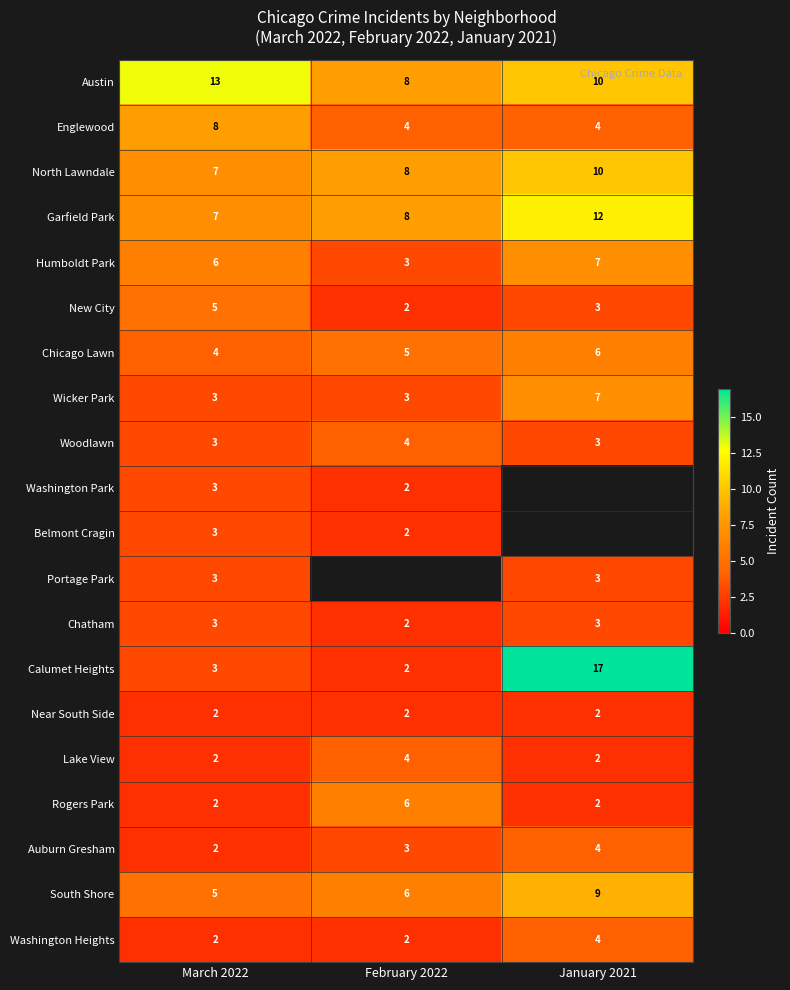

What is the difference between the highest and lowest values at February 2022?

6.0